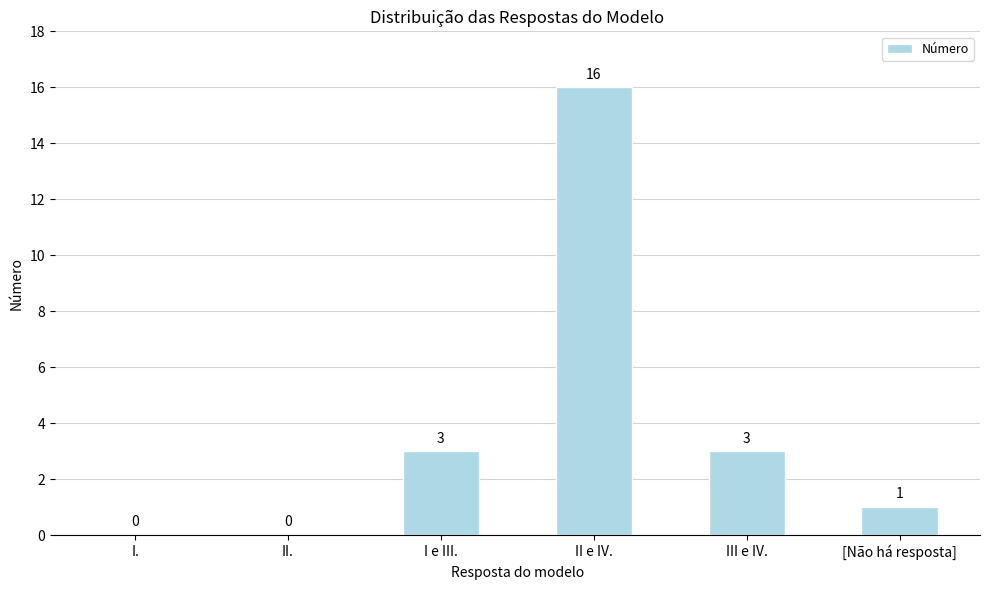

The chart shows a value of -9 at I.. True or false?

False